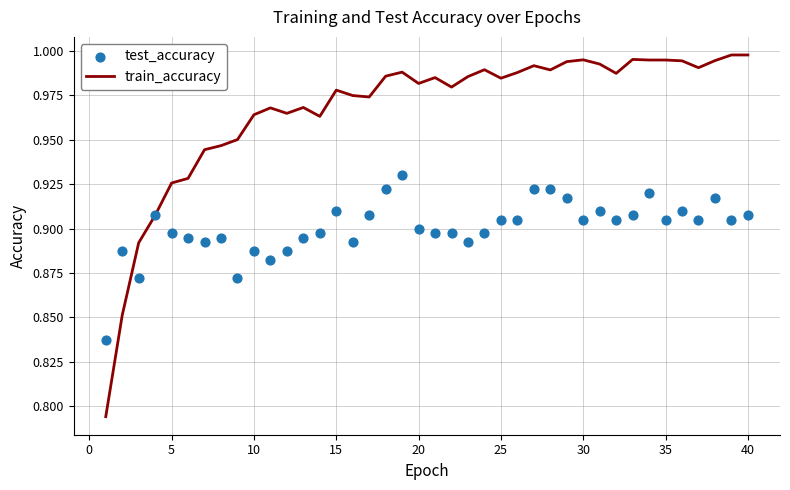

At how many categories does at least one series exceed 0?

40